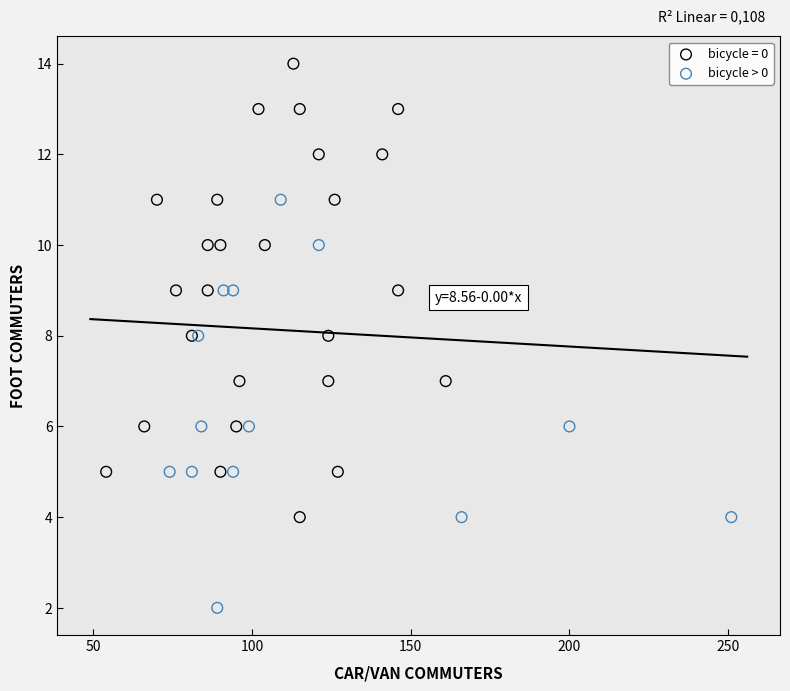

Which series reaches the minimum Y coordinate?

bicycle > 0